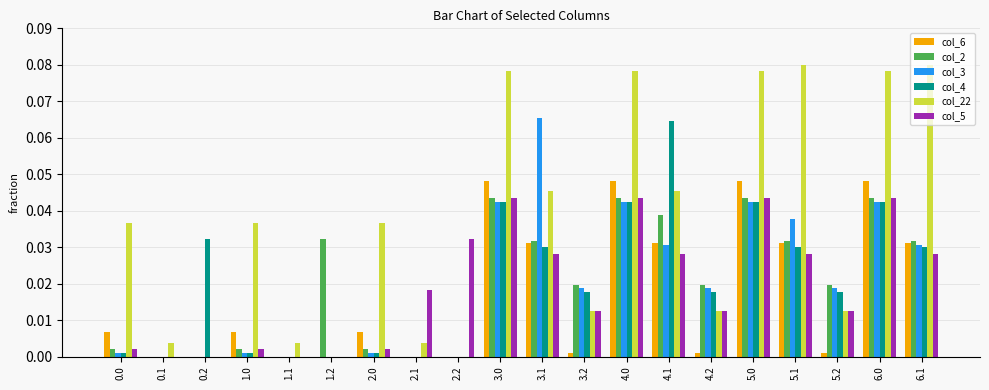

How many groups of bars are there?

20